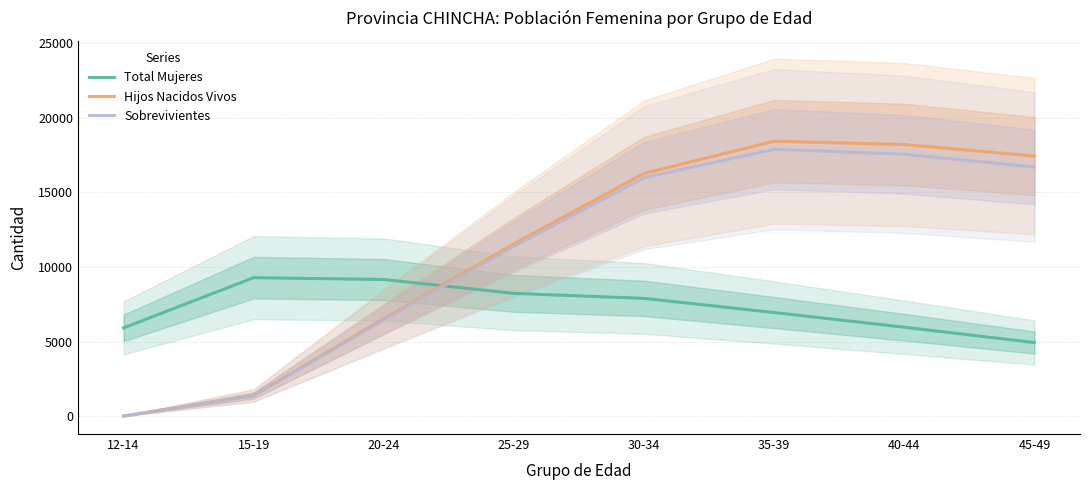

What is the difference between the maximum and second lowest values in the Sobrevivientes series?

16499